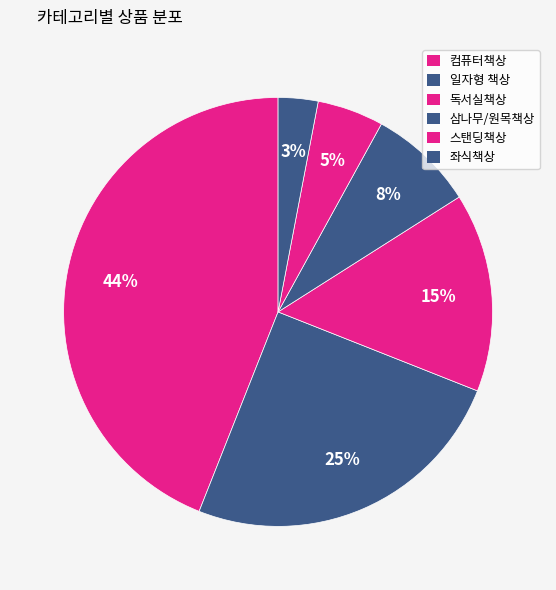

Count the number of slices in the pie.

6